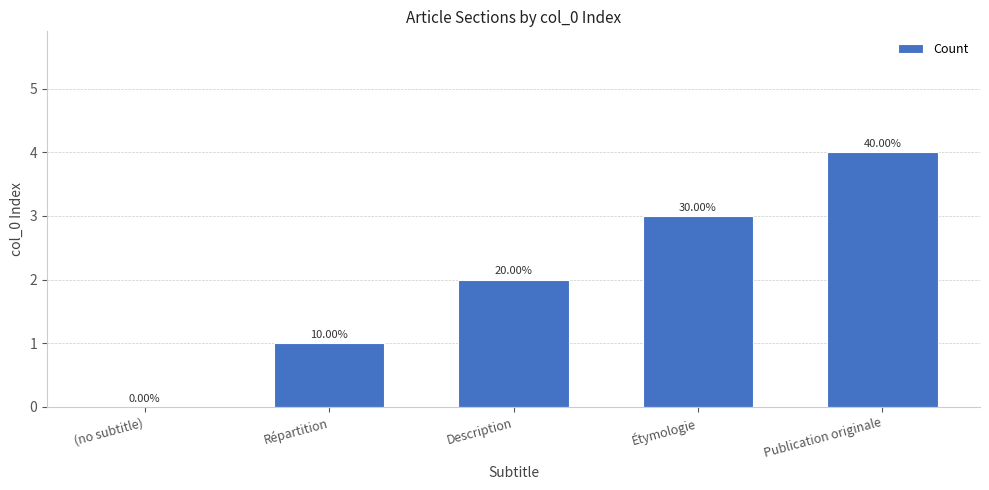

What is the label of the 1st bar from the right?

Publication originale